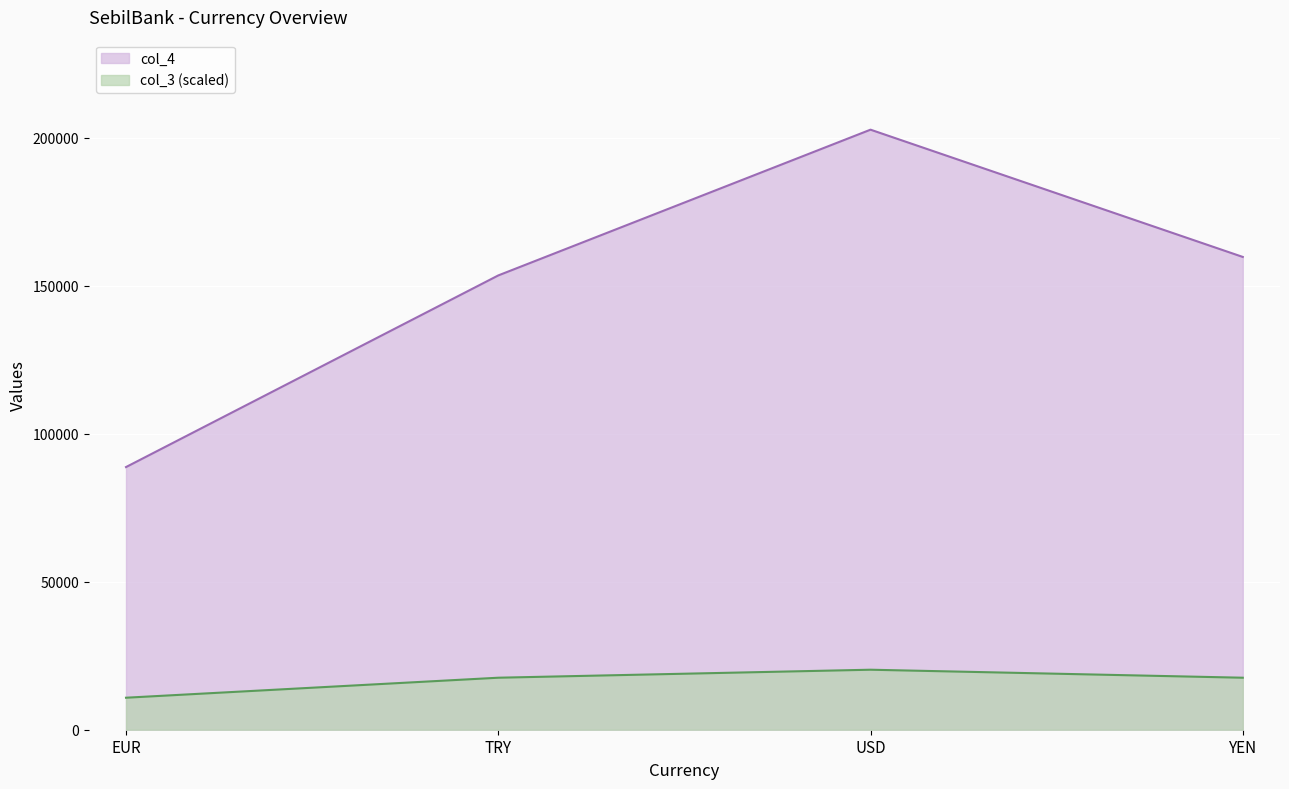

What is the difference between the col_3 values at YEN and USD?

2703.3